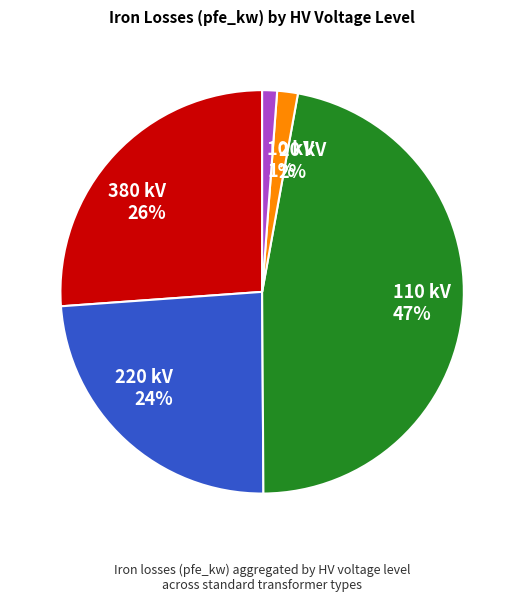

Does 110 kV account for over 50% of the chart?

No